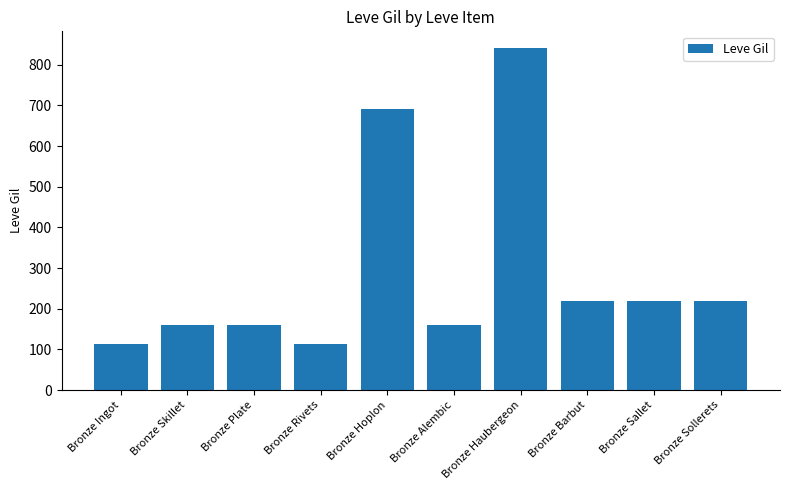

Read the value at Bronze Sallet, to the nearest 50.

200